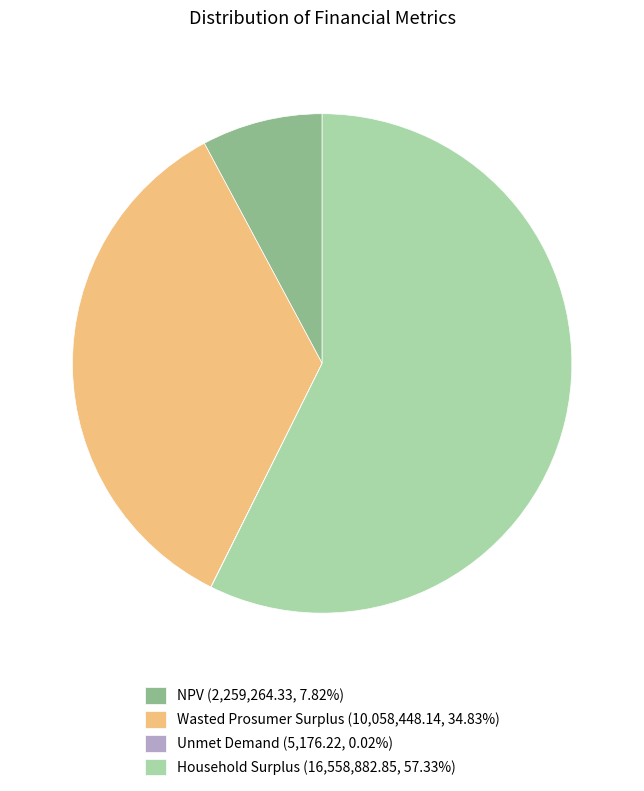

Combined, do Household Surplus (16,558,882.85, 57.33%) and Wasted Prosumer Surplus (10,058,448.14, 34.83%) account for over 50%?

Yes